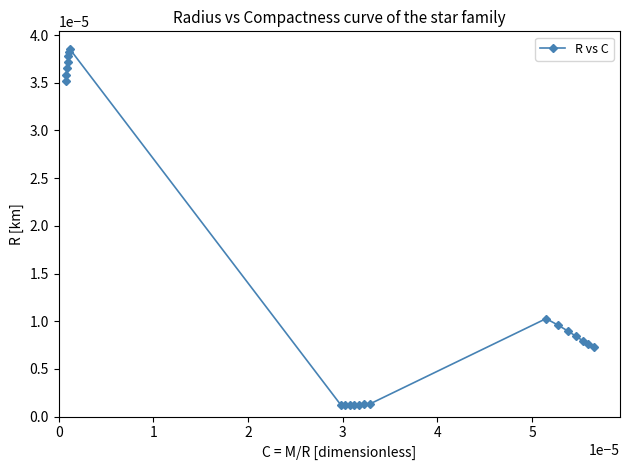

True or false: the data has more than 0 interior local peaks.

True